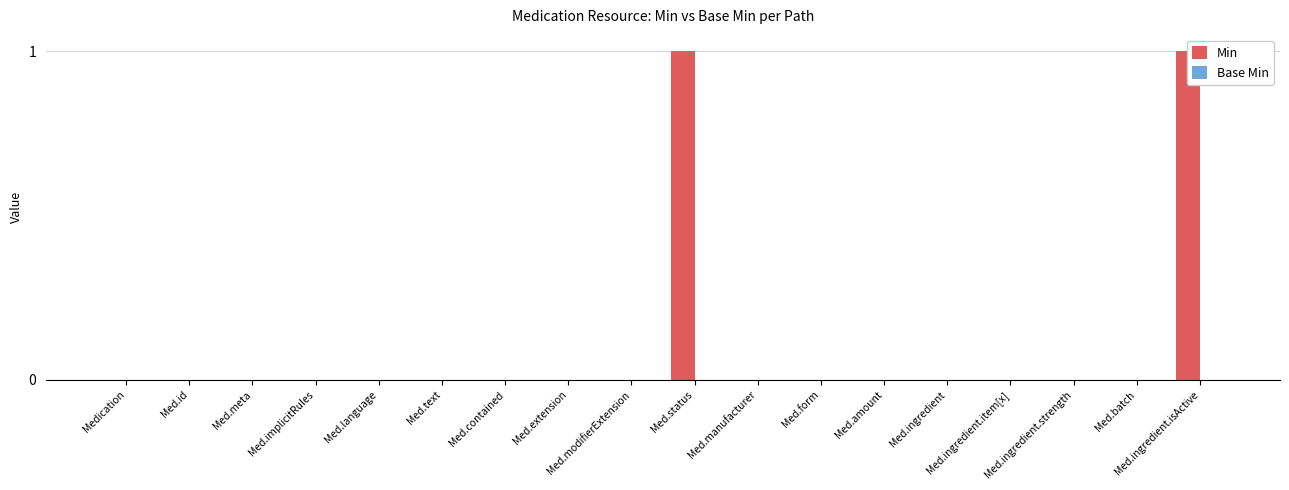

How many bars are there in each group?

2